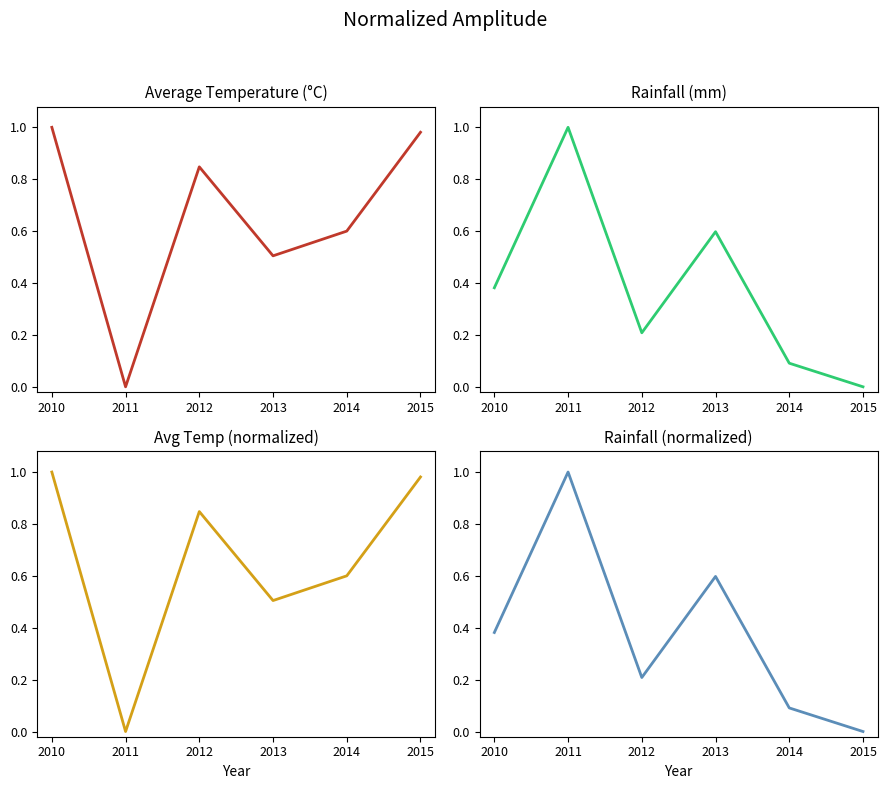

How many interior local valleys does the Rainfall (mm) series have?

1